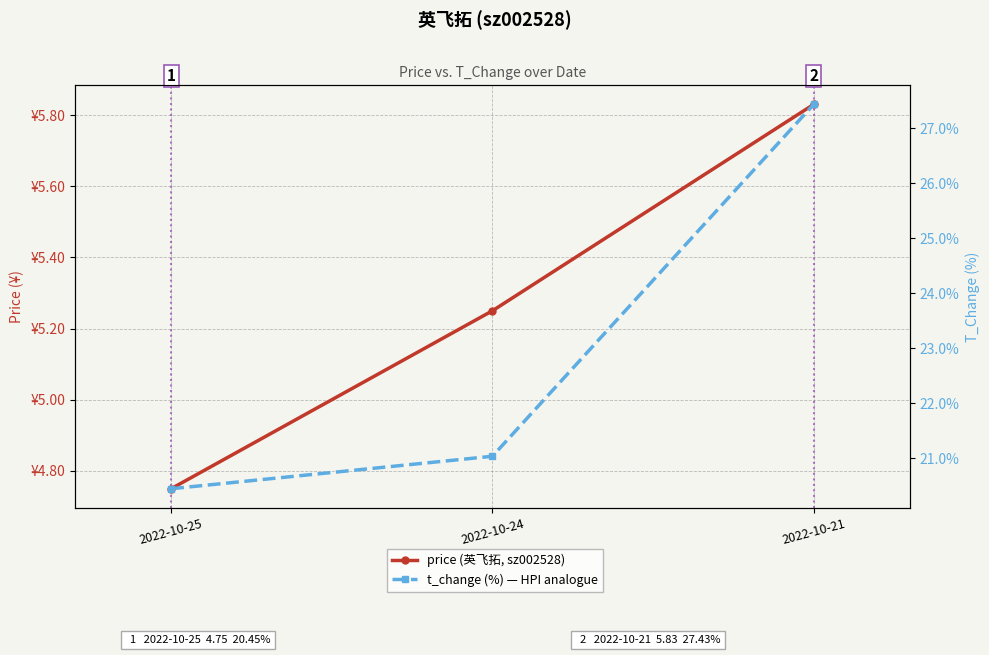

Which series has the largest range (max minus min)?

t_change (%) — HPI analogue